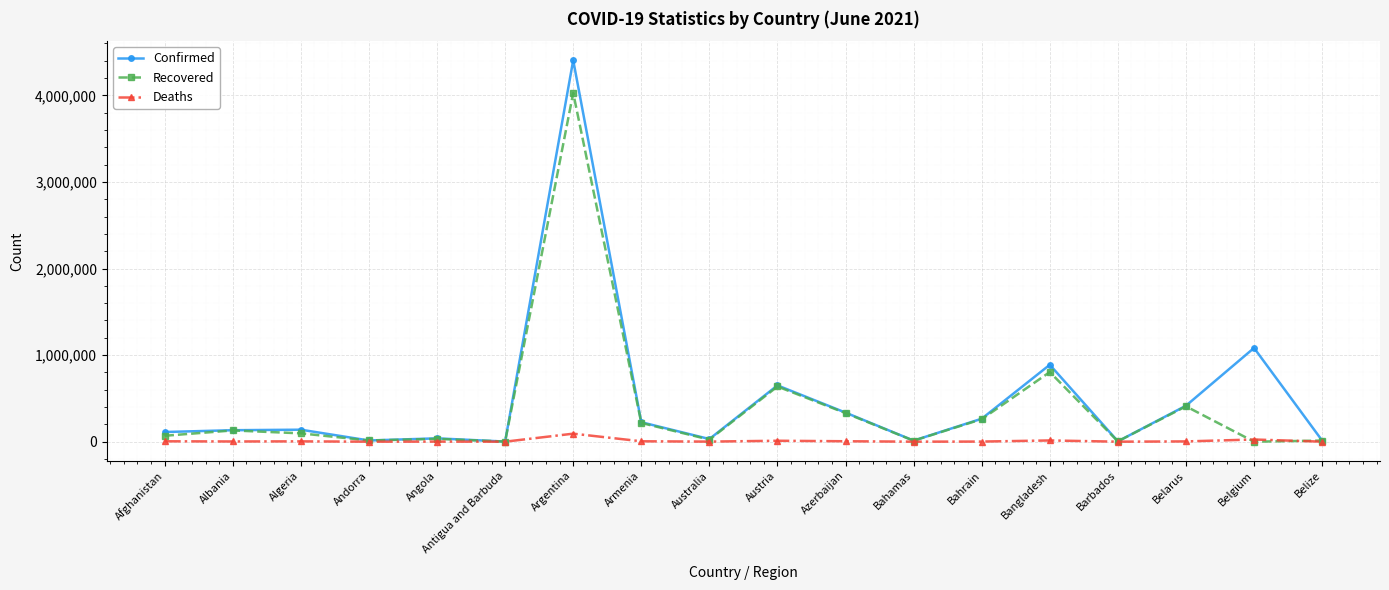

True or false: Deaths has more than 2 points higher than both neighbors.

True